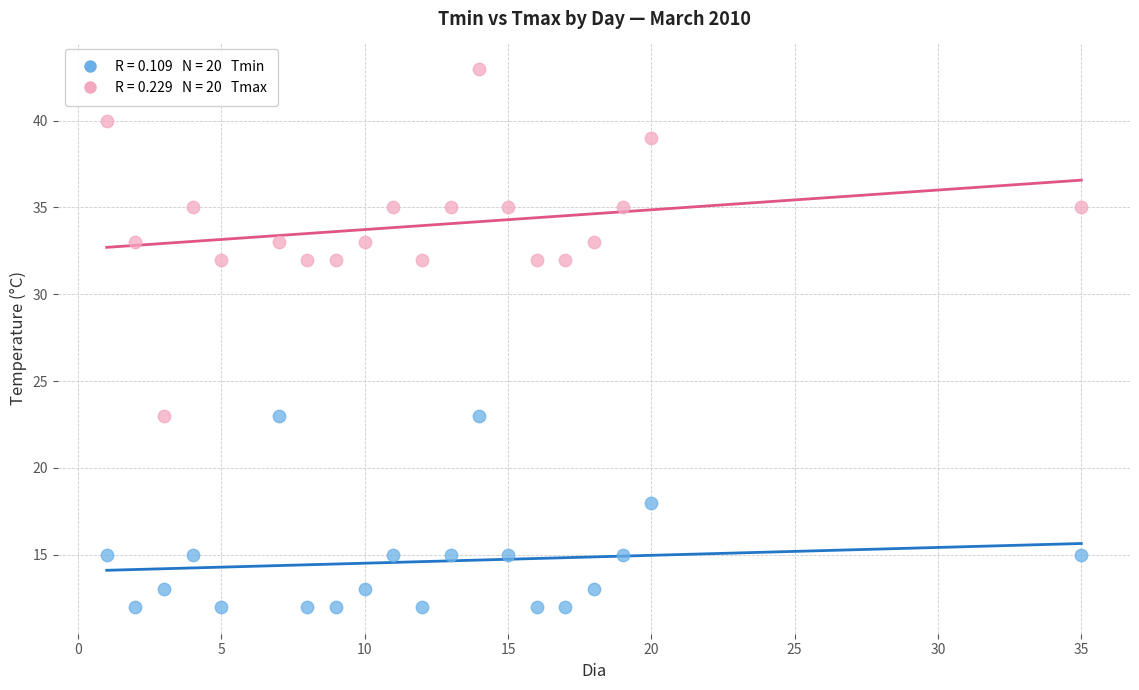

Across all data points, what is the range of Y values (max minus min)?

31